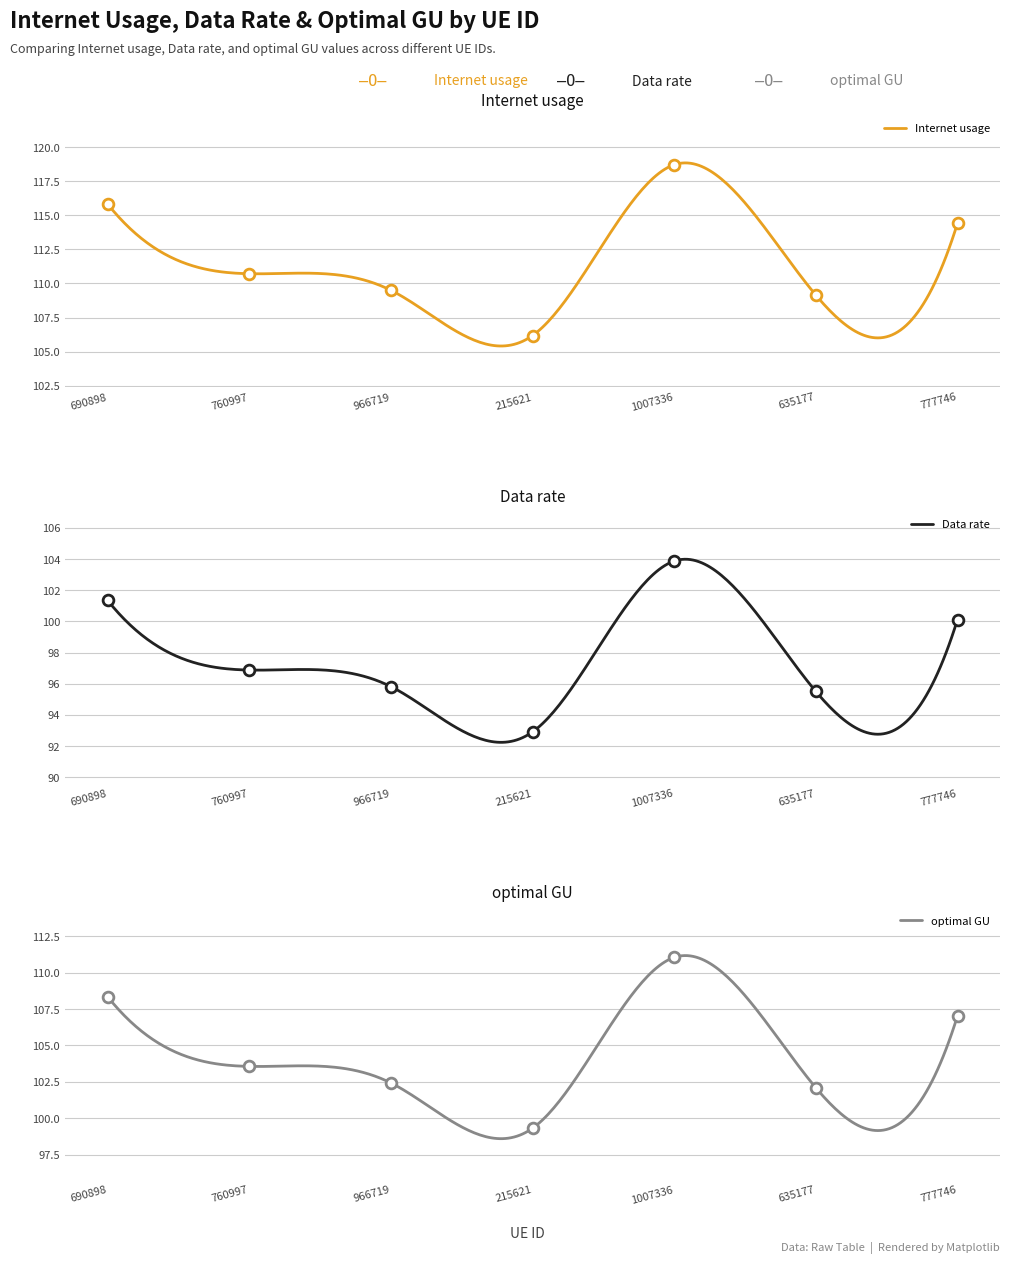

Which series reaches the maximum Y coordinate?

Internet usage